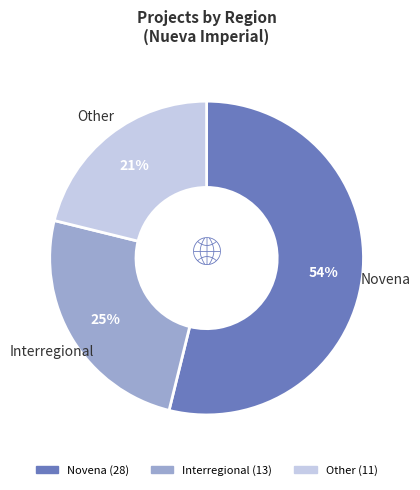

What percentage is the Novena slice, to the nearest percent?

54%